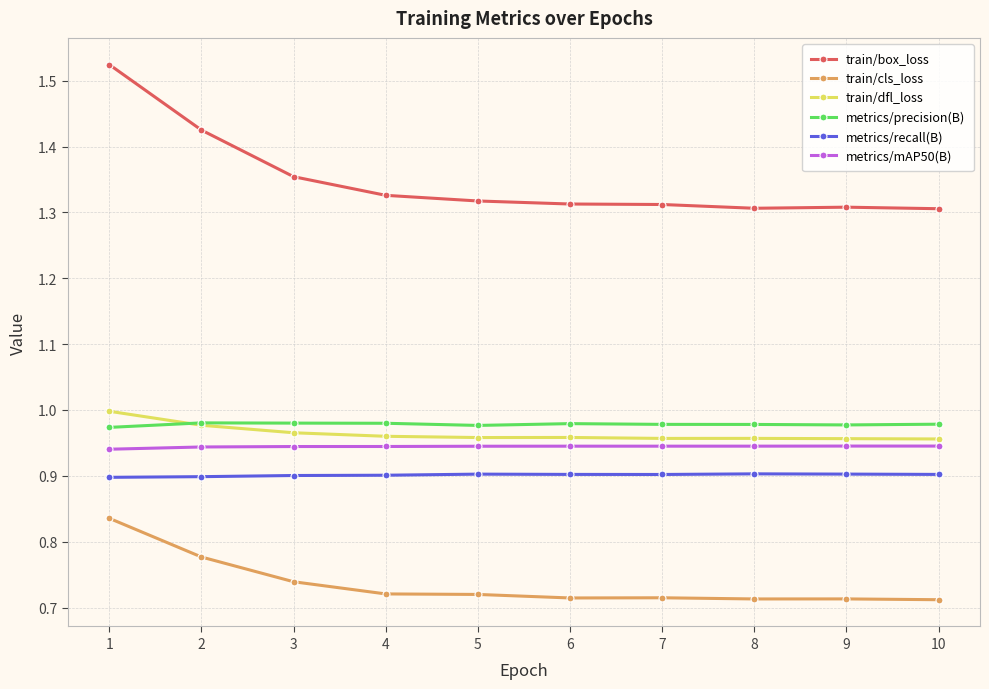

Which series has the widest spread of values?

train/box_loss